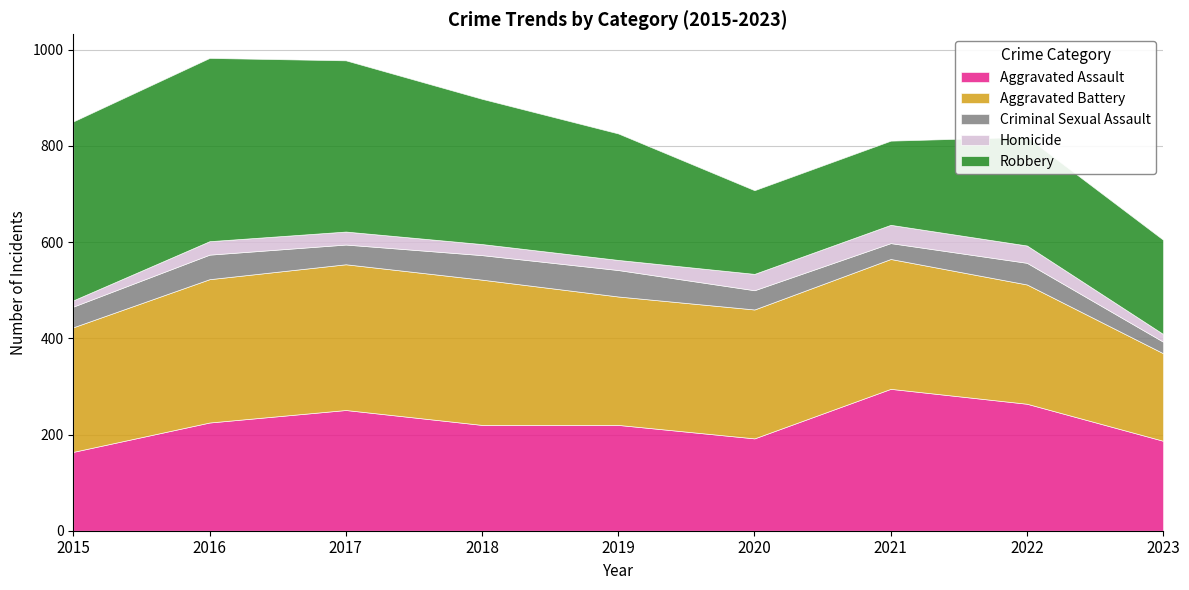

What is the average value of the Aggravated Battery series?

266